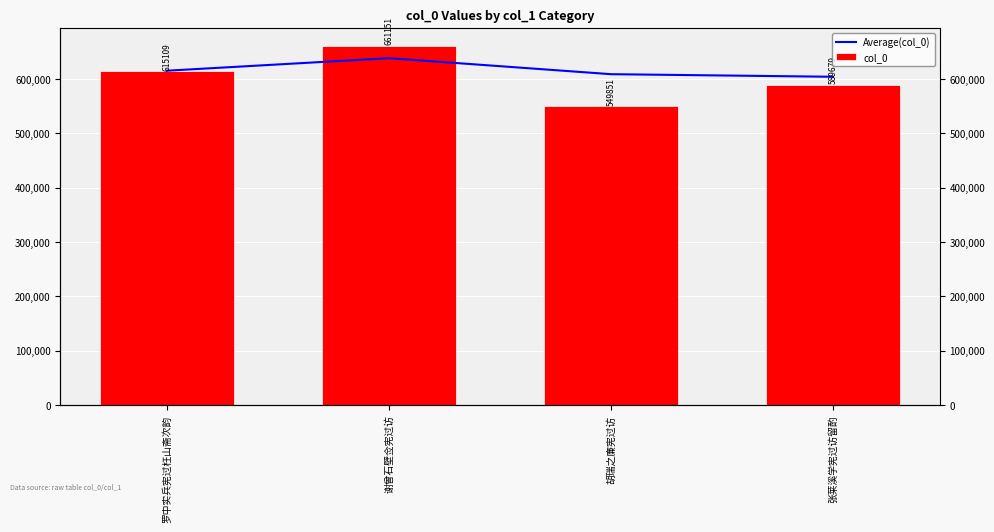

Reading left to right, list all the values displayed in this chart.

Average(col_0): 615109.0	638130.0	608703.7	603947.5
col_0: 615109.0	661151.0	549851.0	589679.0